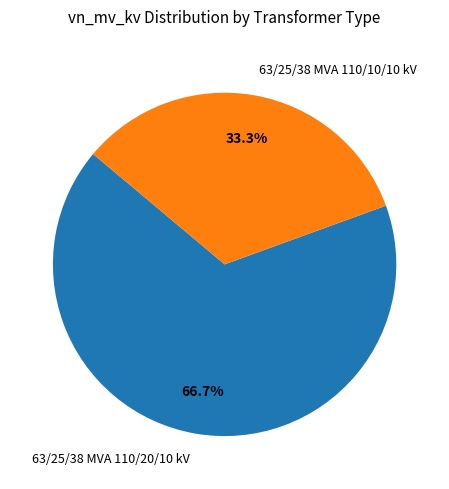

To the nearest percent, what percentage of the pie is 63/25/38 MVA 110/20/10 kV?

67%